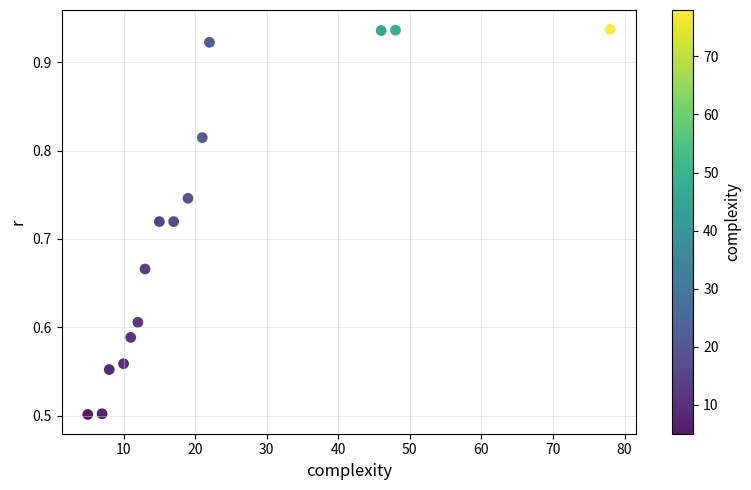

What is the range of X values (max minus min)?

73.0